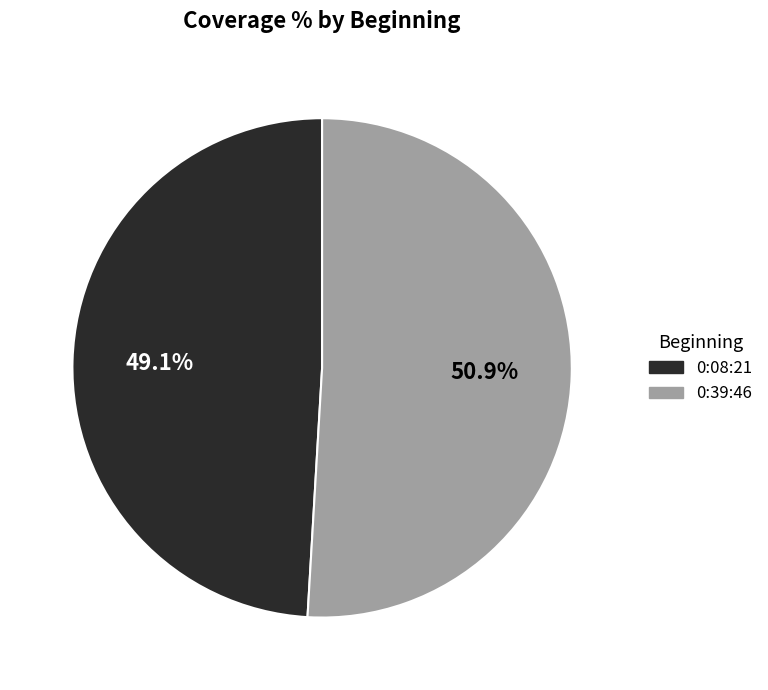

How many slices are in this pie chart?

2